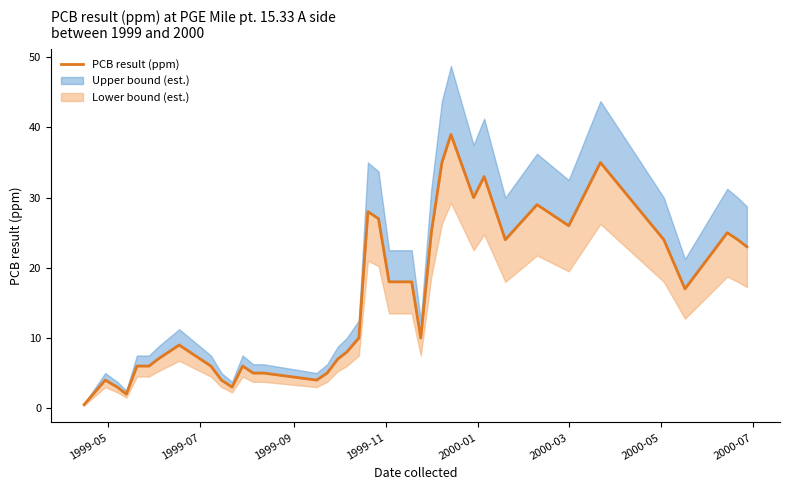

The chart shows a value of 4.2 at 2000-05. True or false?

False